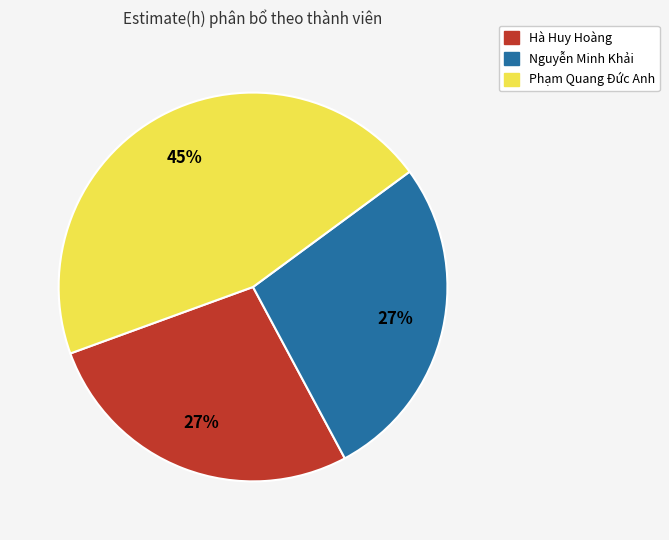

What is the largest slice in the pie chart?

Phạm Quang Đức Anh